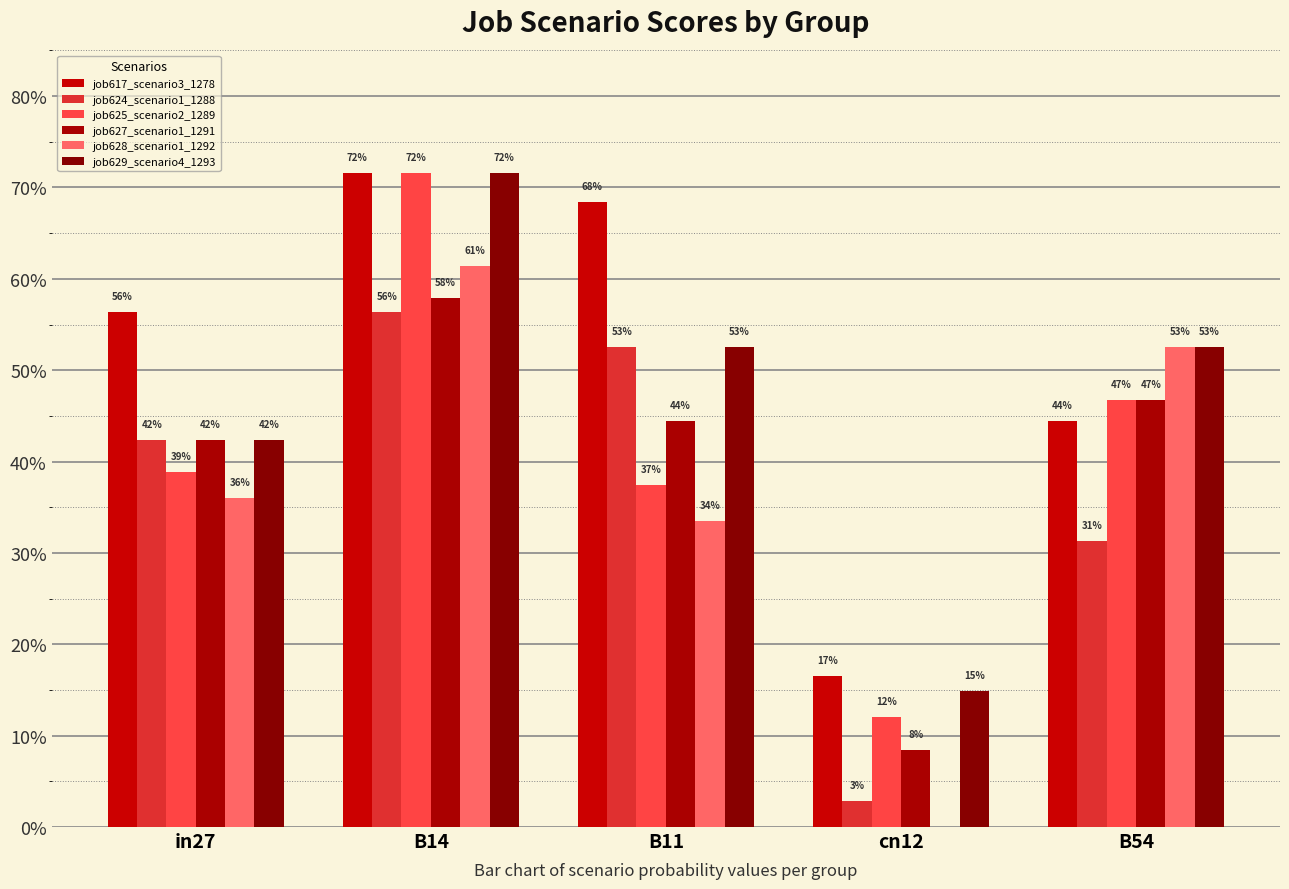

Which category has the lowest value in the job629_scenario4_1293 series?

cn12